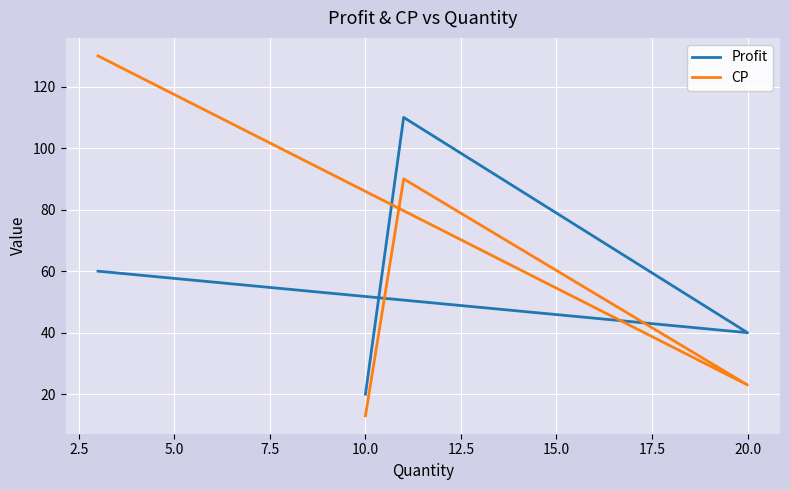

Reading right to left, extract all data points from this chart.

Profit: 60	40	110	20
CP: 130	23	90	13